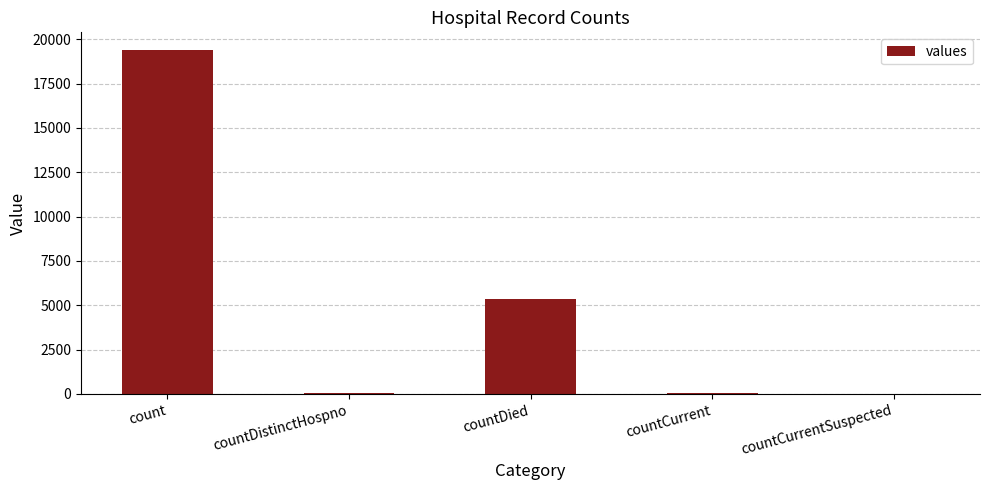

Are the bars horizontal?

No